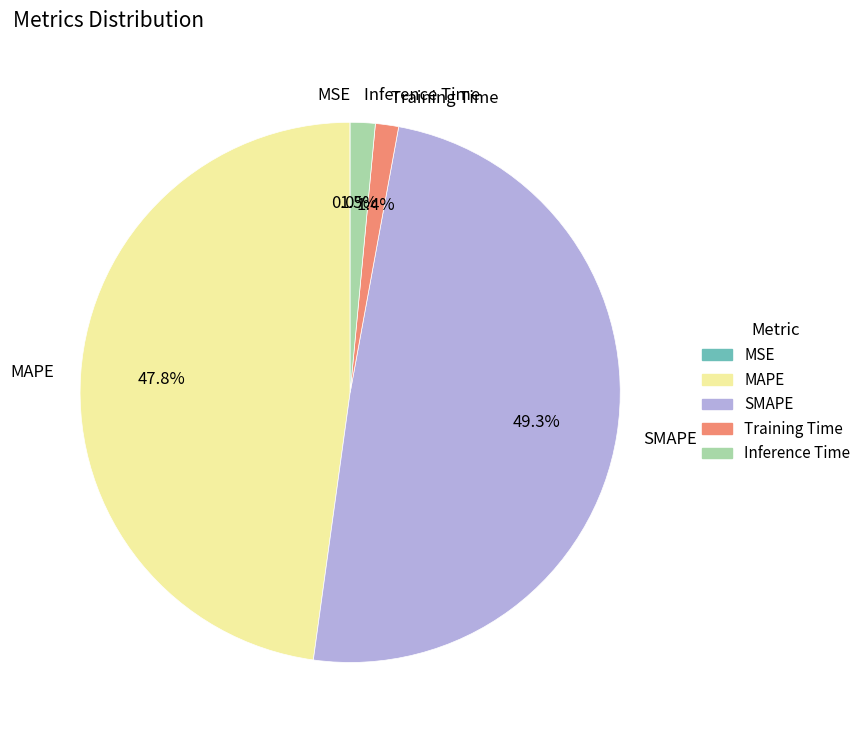

What portion of the pie excludes Inference Time?

98.5%